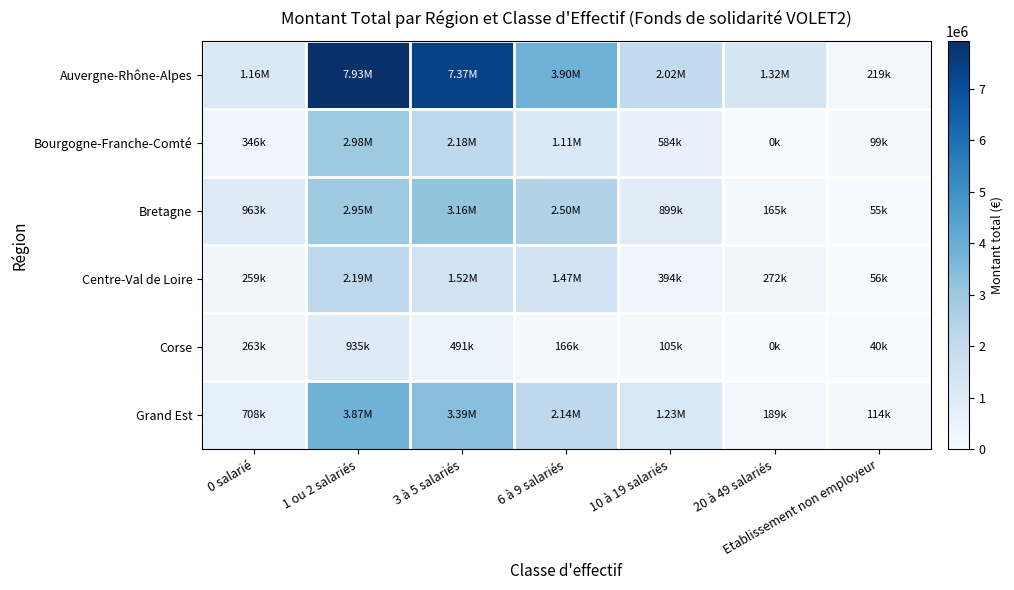

Rank the series by their maximum value, from lowest to highest.

Corse, Centre-Val de Loire, Bourgogne-Franche-Comté, Bretagne, Grand Est, Auvergne-Rhône-Alpes